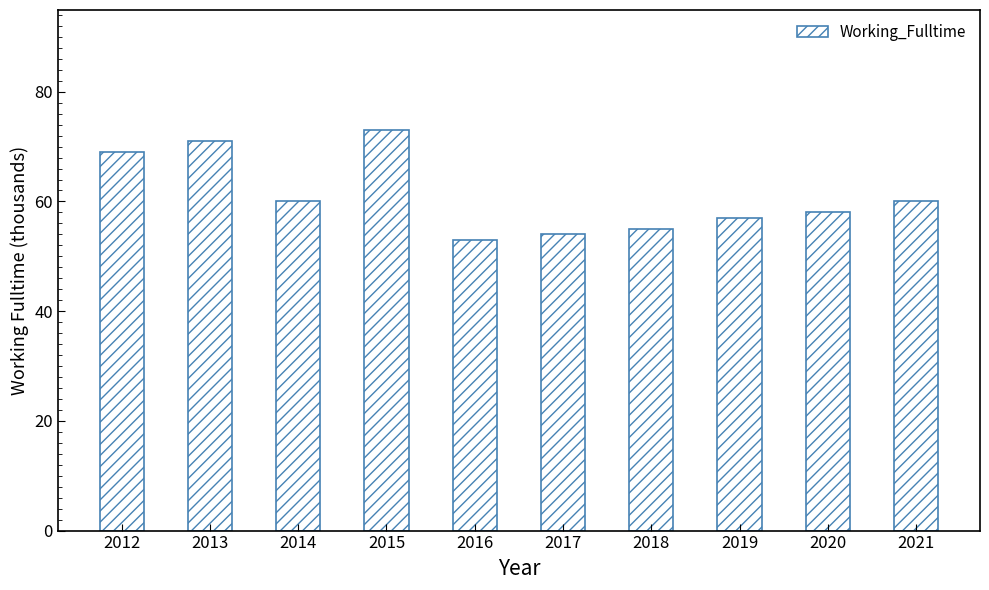

What is the approximate value at 2016, to the nearest 10?

50